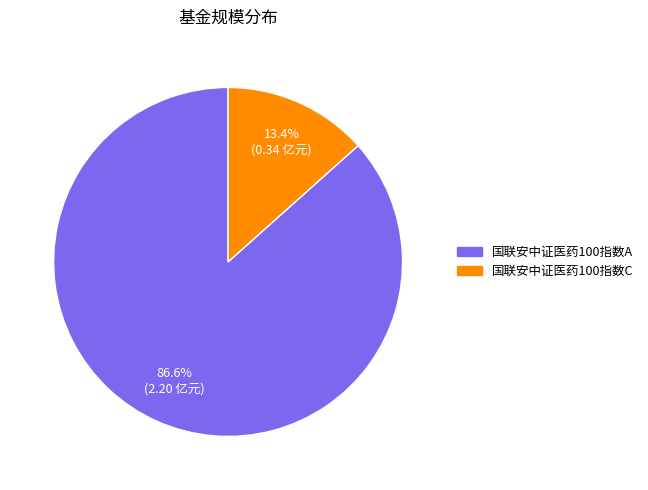

Which slice is the largest?

国联安中证医药100指数A